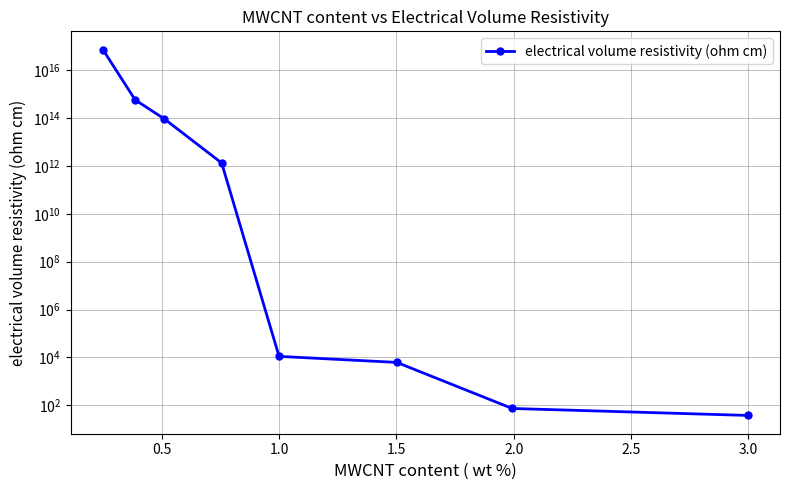

What is the difference between the second highest and minimum values?

586254132283640.6